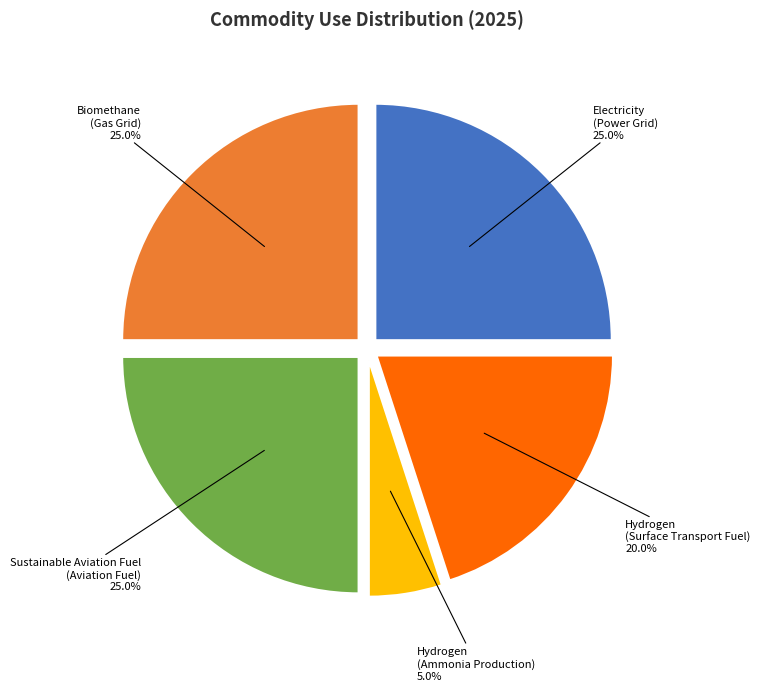

What is the smallest slice in the pie chart?

Hydrogen (Ammonia Production)